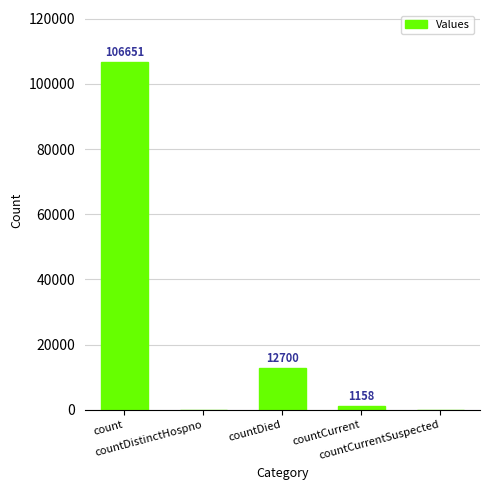

What is the greatest value displayed?

106651